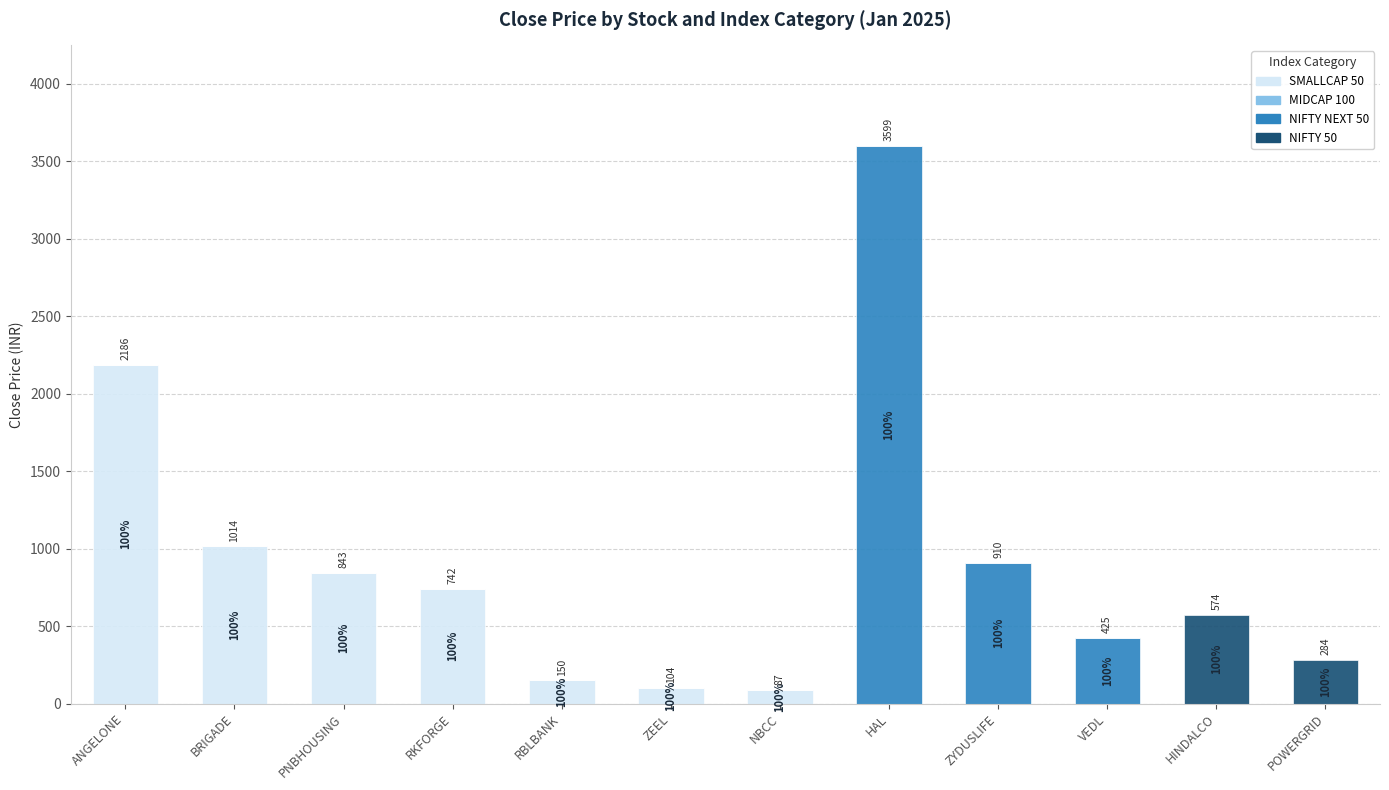

At which label does SMALLCAP 50 first exceed 103?

ANGELONE